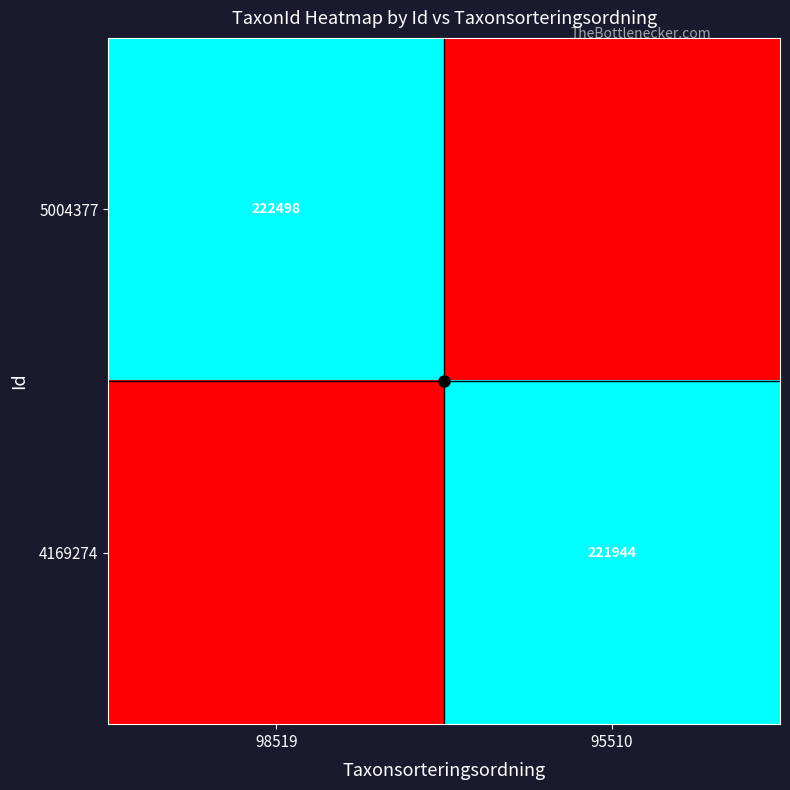

Count the 4169274 values in the range 0 to 221944.

2